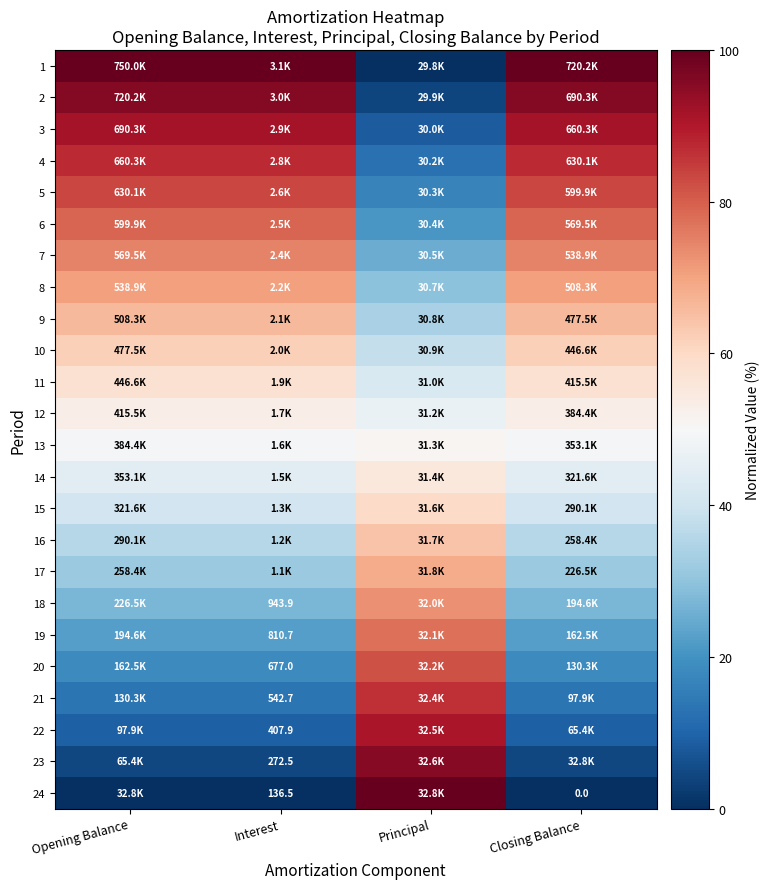

What is the maximum value for 5?

83.3